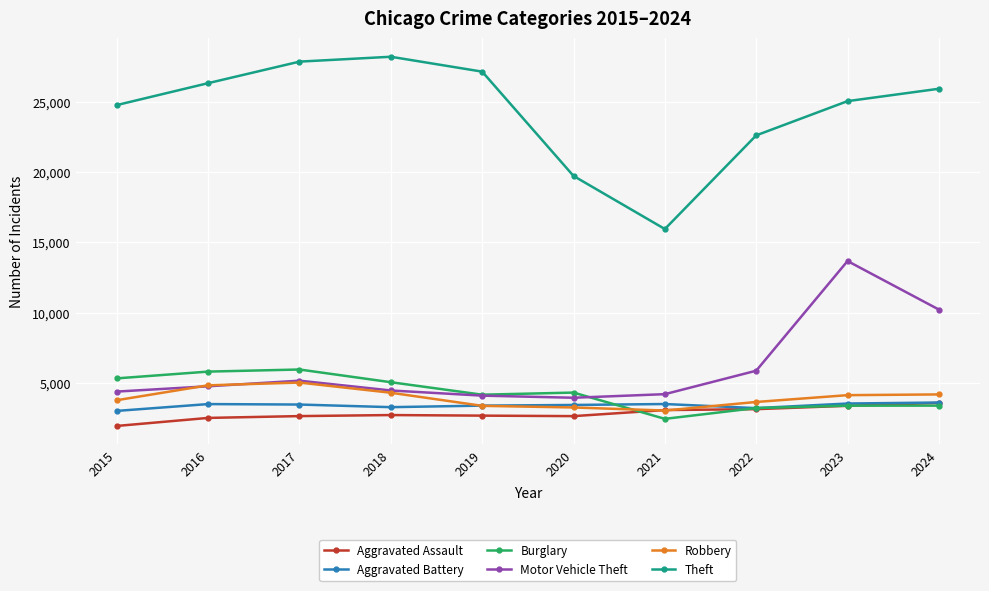

Which series has the widest spread of values?

Theft